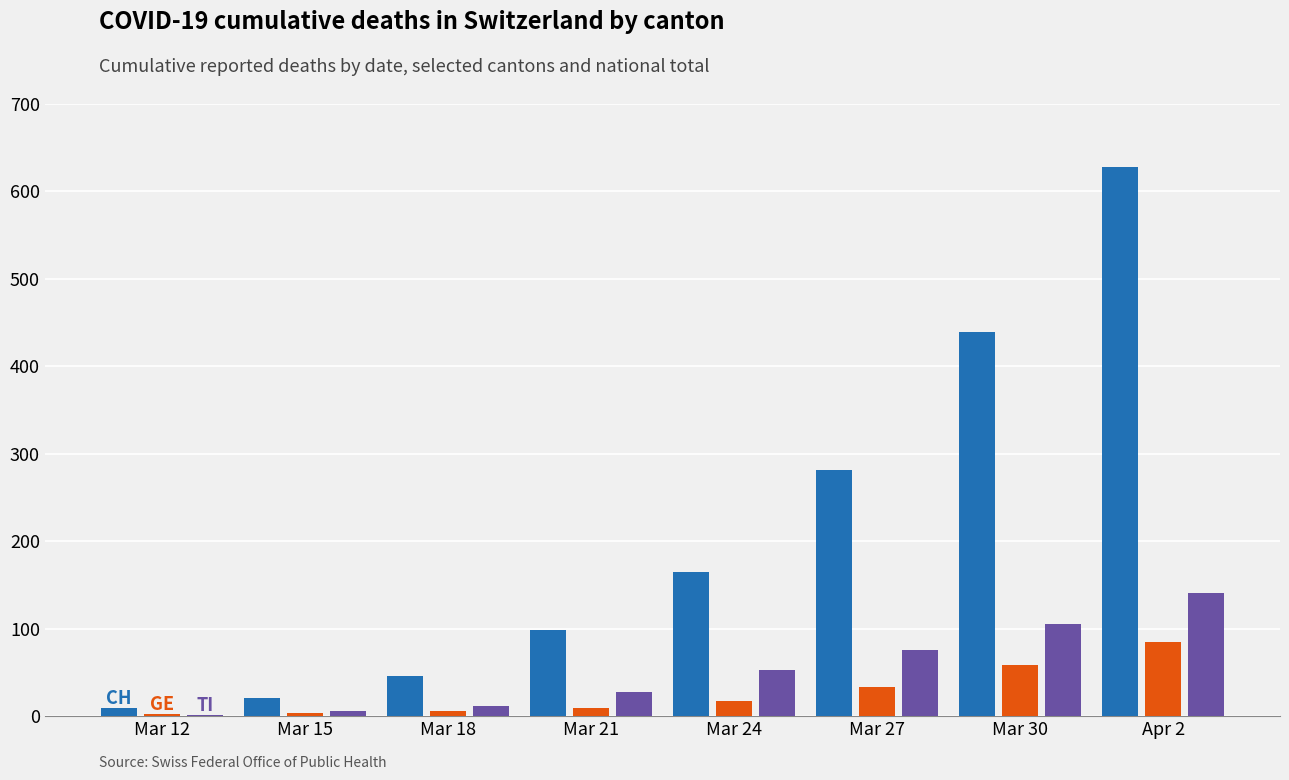

At which category is the sum across all series the highest?

Apr 2